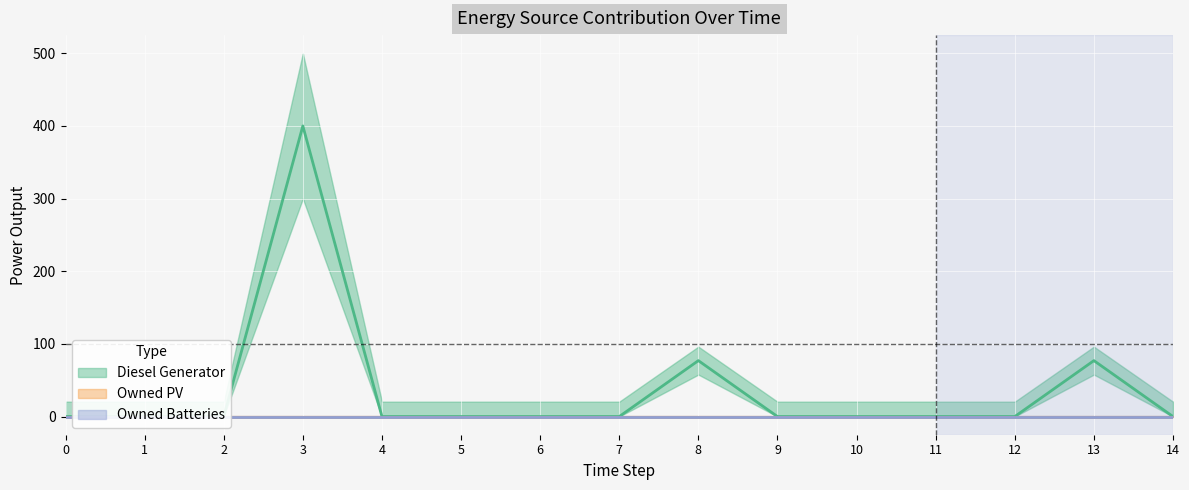

Reading right to left, list all the values displayed in this chart.

Diesel Generator: 14=0	13=77	12=0	11=0	10=0	9=0	8=77	7=0	6=0	5=0	4=0	3=400	2=0	1=0	0=0
Owned PV: 14=0	13=0	12=0	11=0	10=0	9=0	8=0	7=0	6=0	5=0	4=0	3=0	2=0	1=0	0=0
Owned Batteries: 14=0	13=0	12=0	11=0	10=0	9=0	8=0	7=0	6=0	5=0	4=0	3=0	2=0	1=0	0=0